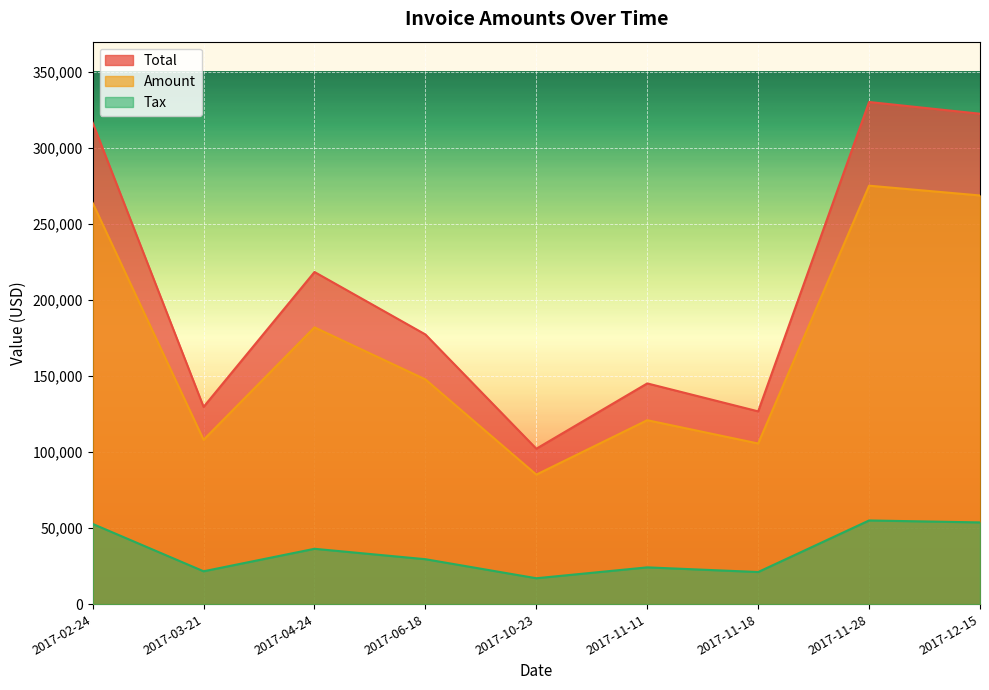

At which category does Total reach its first local peak?

2017-04-24